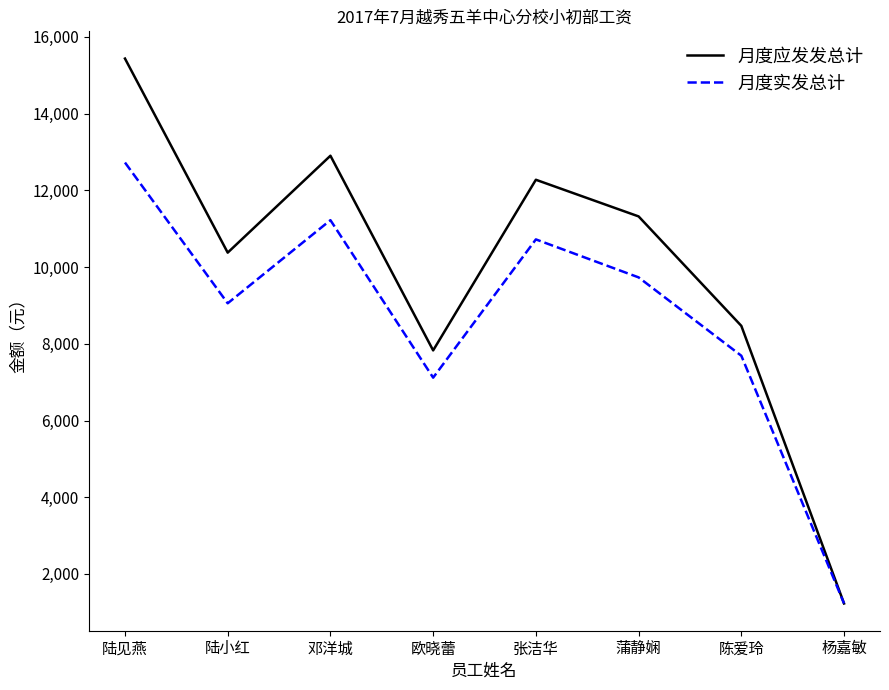

At how many categories does at least one series exceed 1641?

7